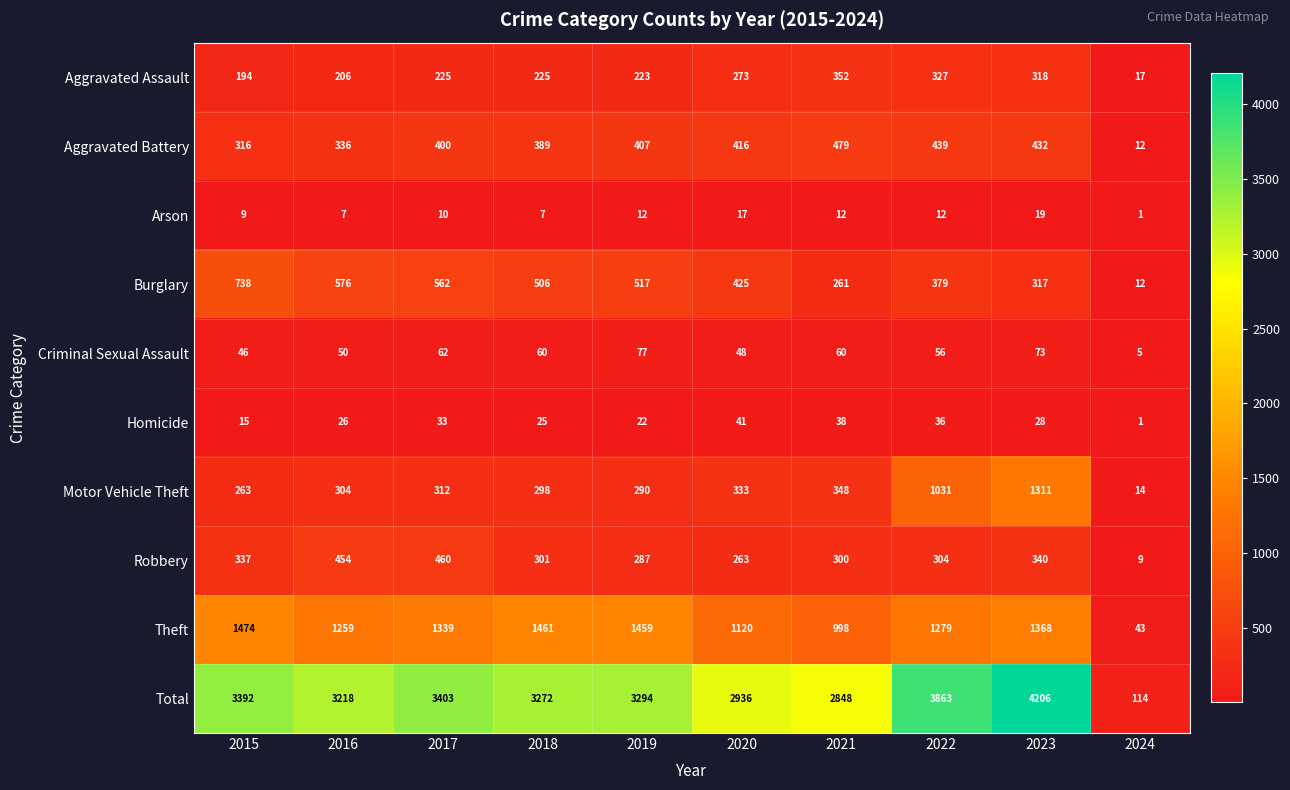

What is the difference between the maximum and minimum values in the Criminal Sexual Assault series?

72